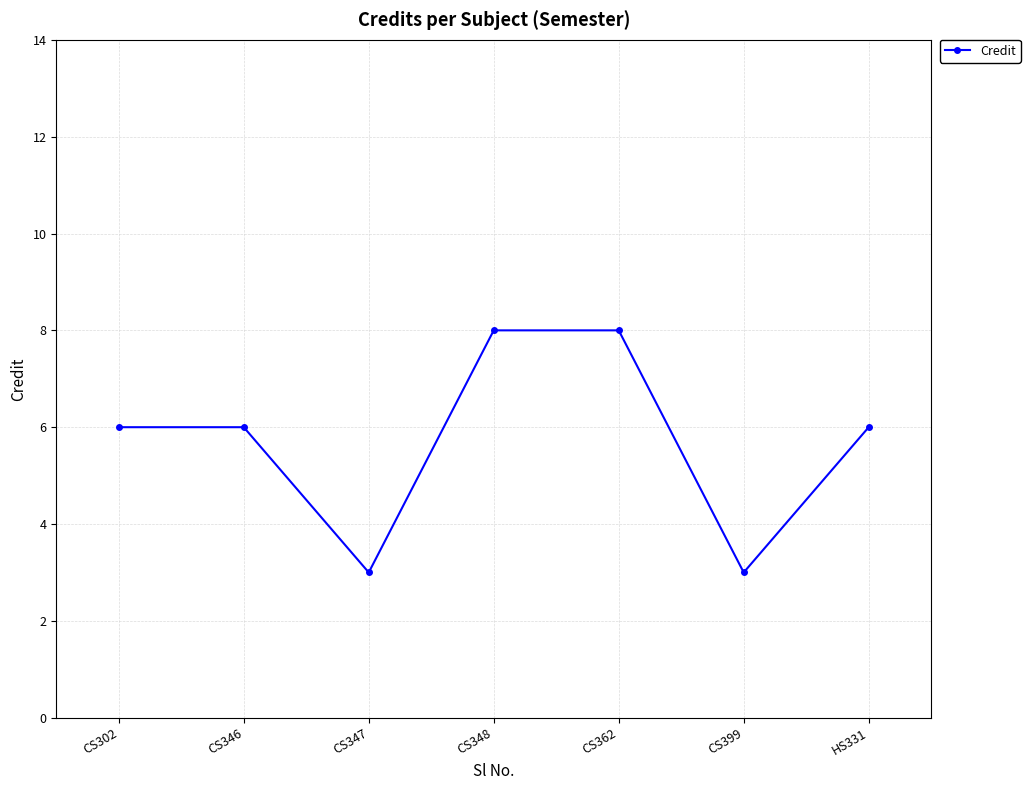

What is the value of the 2nd point from the left?

6